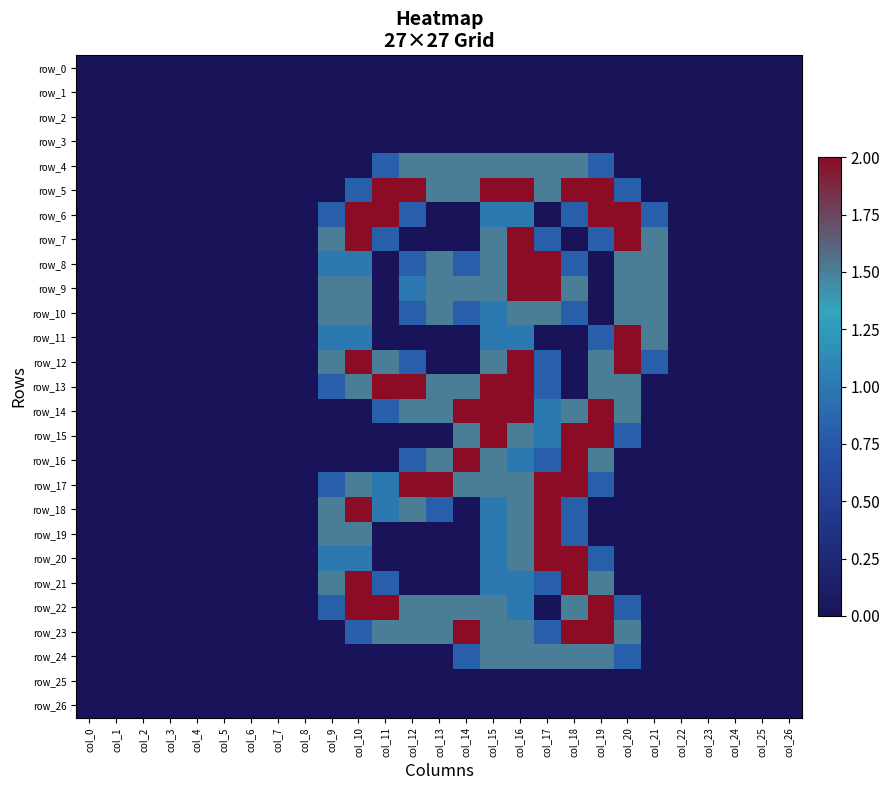

The value of row_8 at col_3 is -1.0. True or false?

False